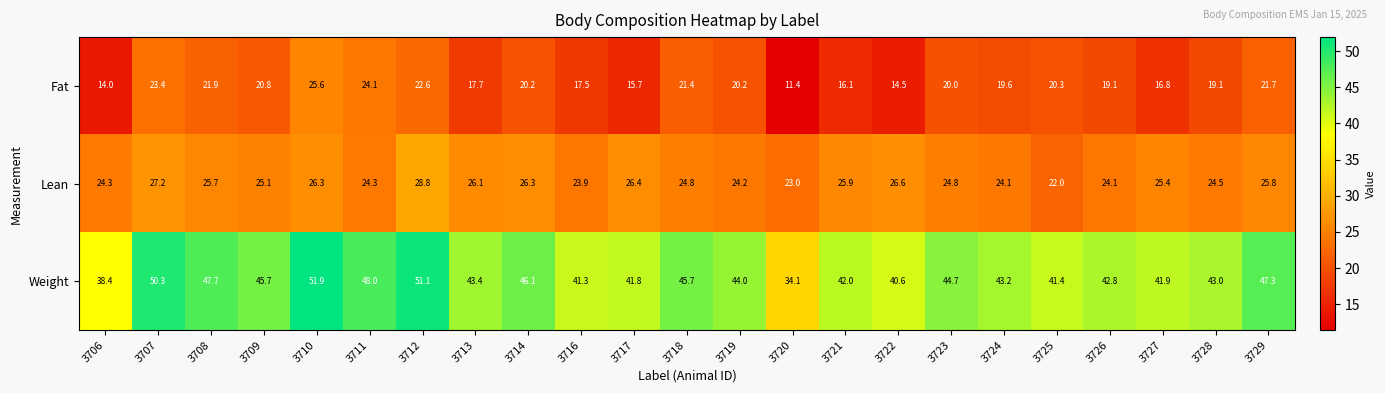

Which series has the largest total across all categories?

Weight